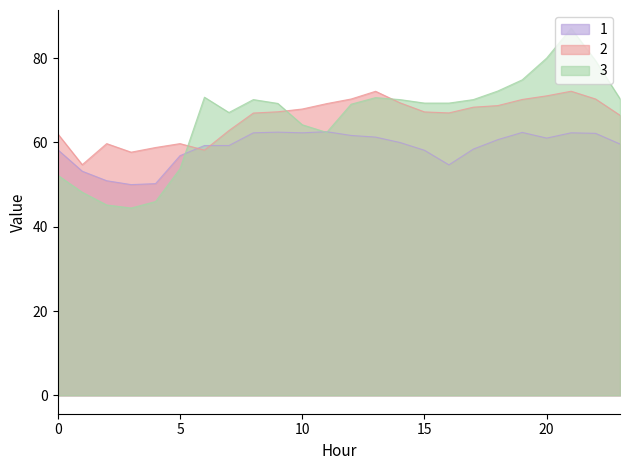

What is the total value across all series at 19?

207.4